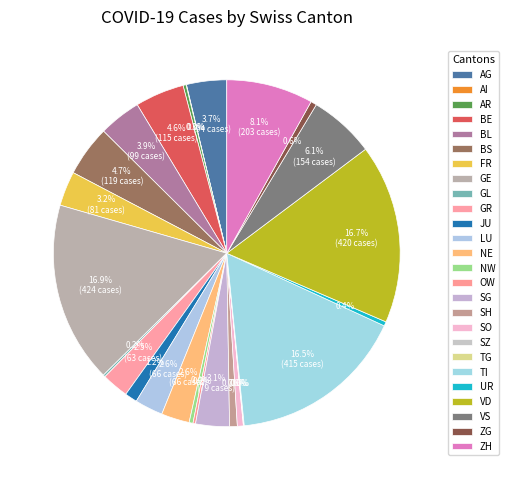

Count the number of slices in the pie.

26